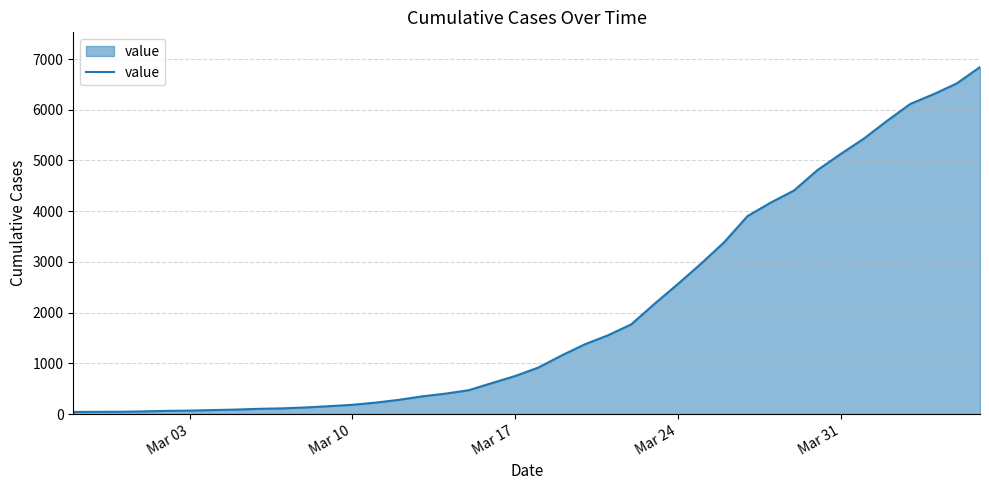

What is the greatest value displayed?

6843